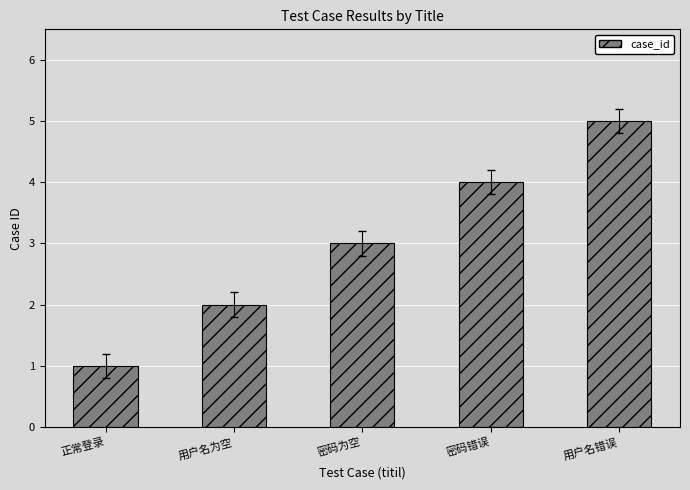

Between 用户名错误 and 正常登录, which is larger?

用户名错误